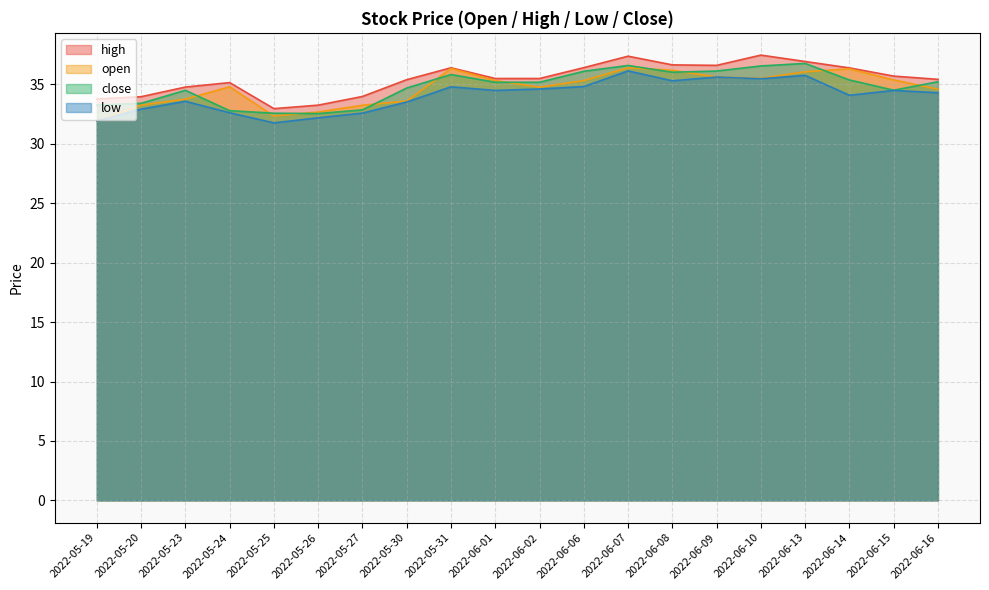

What is the maximum value for high?

37.5